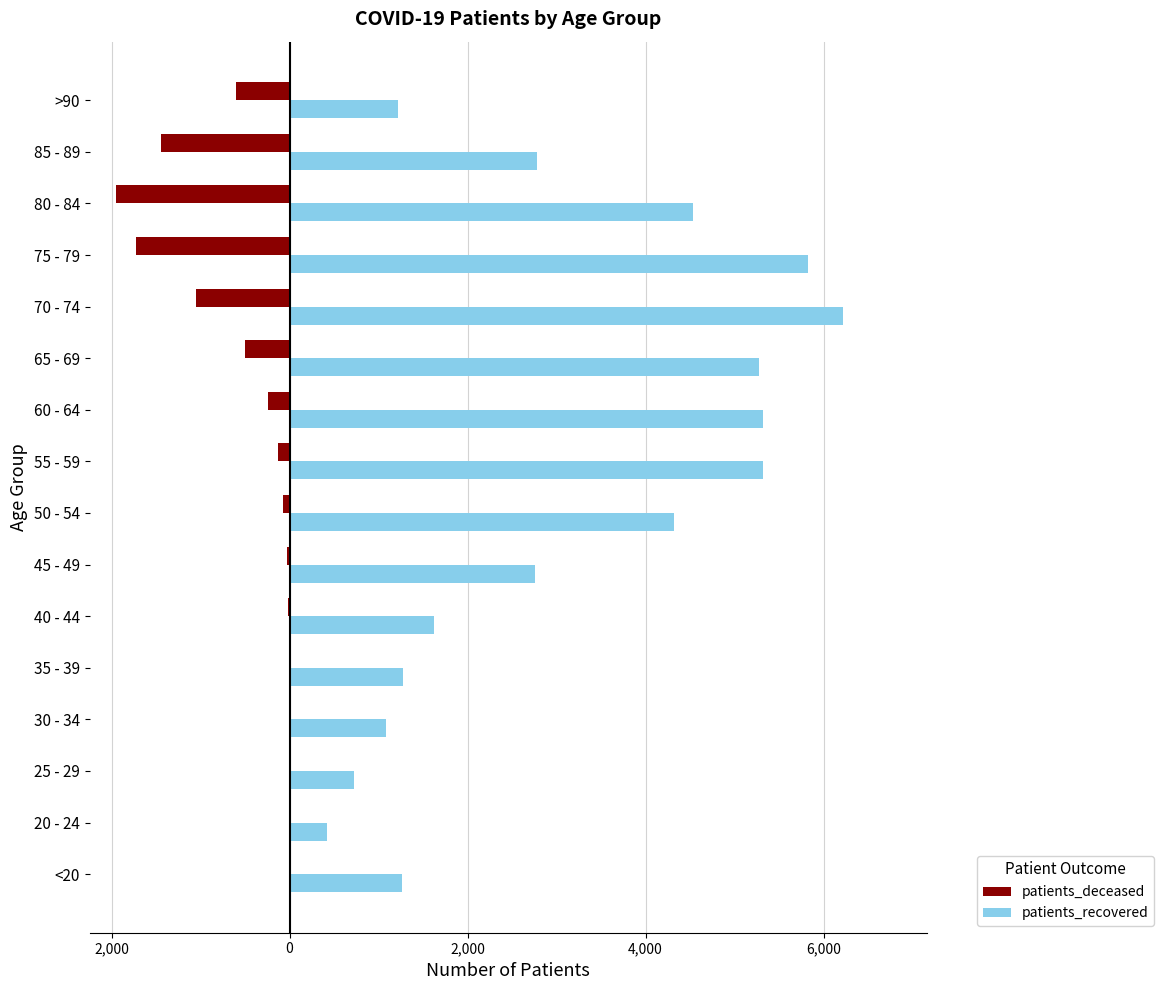

What are all the series names shown in the legend?

patients_deceased, patients_recovered